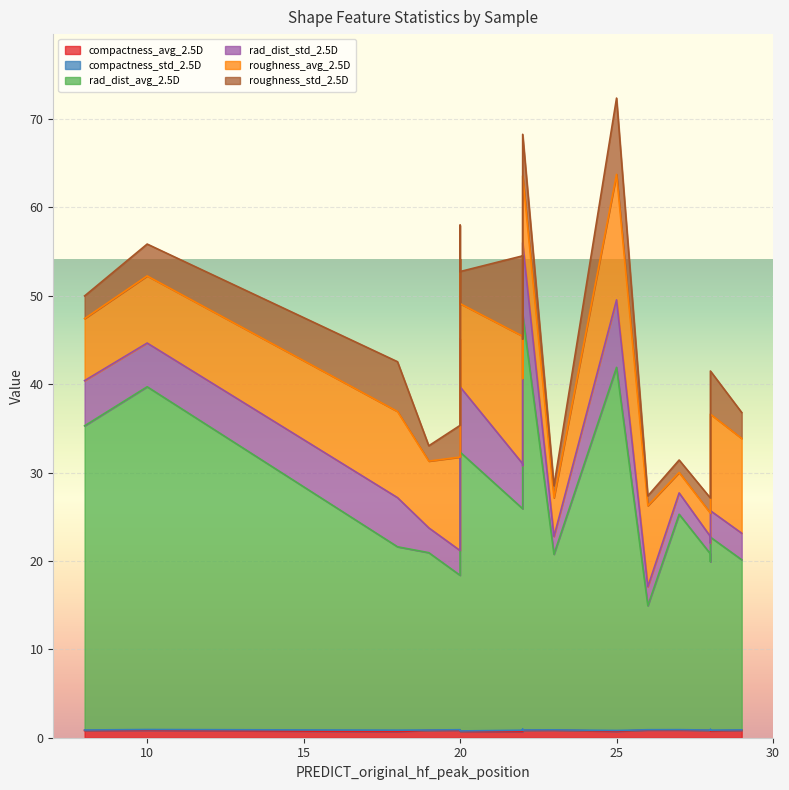

Between 8 and 13, which is larger?

13